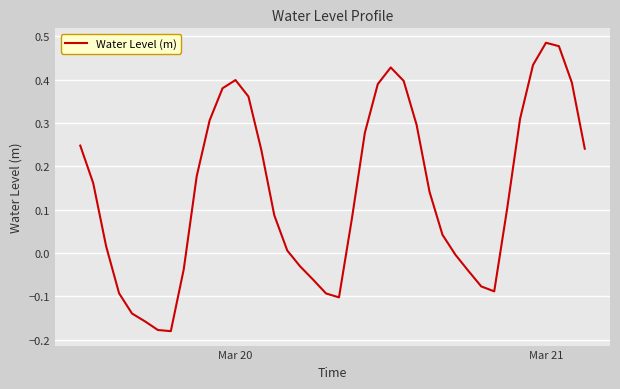

What is the difference between the maximum and minimum values?

0.7